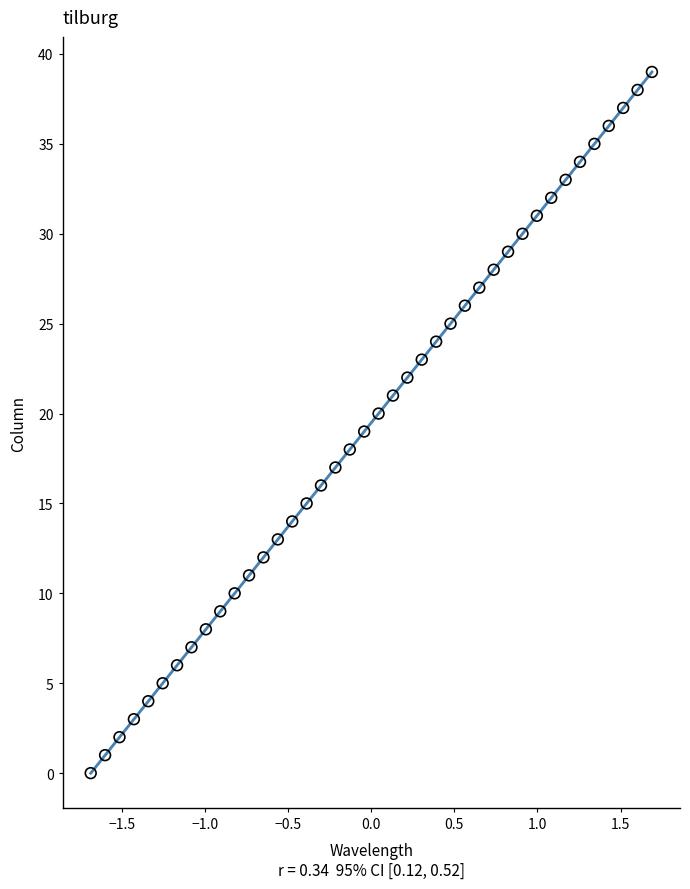

What is the range of Y values (max minus min)?

39